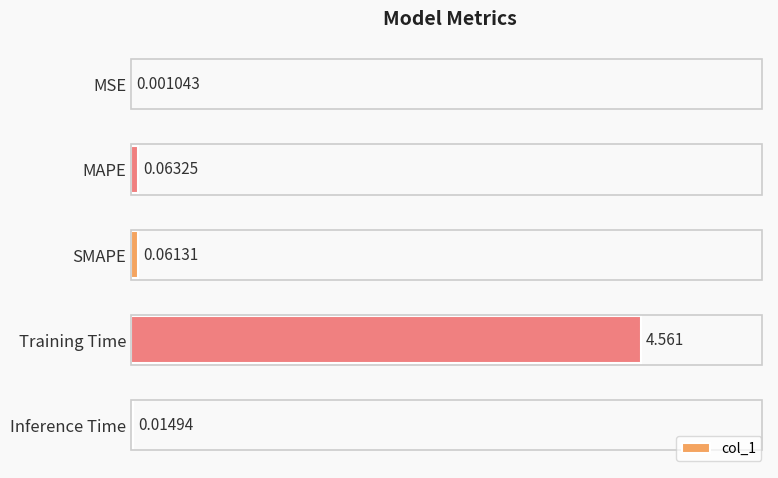

Which label corresponds to the largest value in the chart?

Training Time